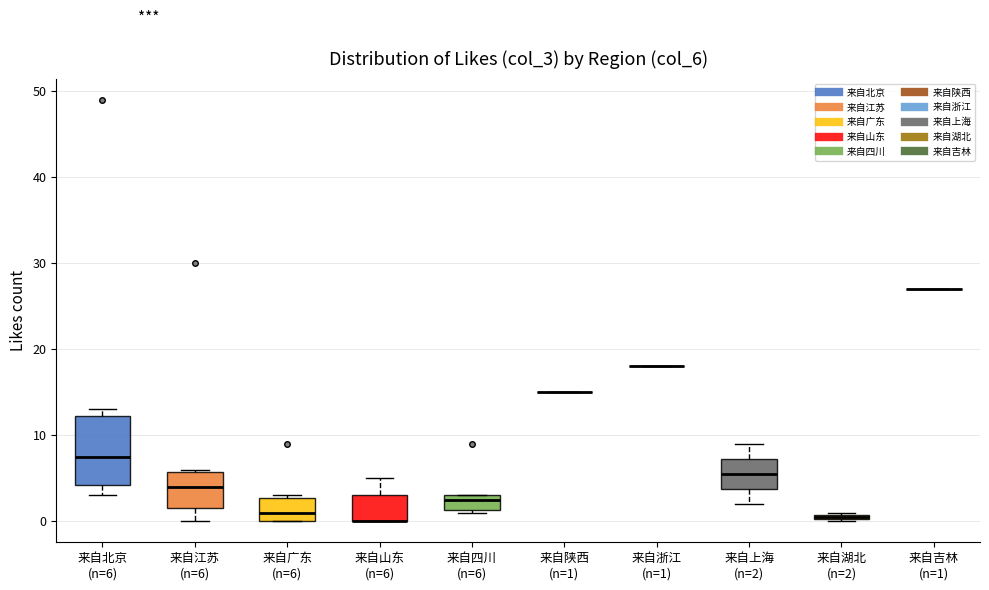

Which box is the tallest, from its lower edge to its upper edge?

来自北京 (n=6)